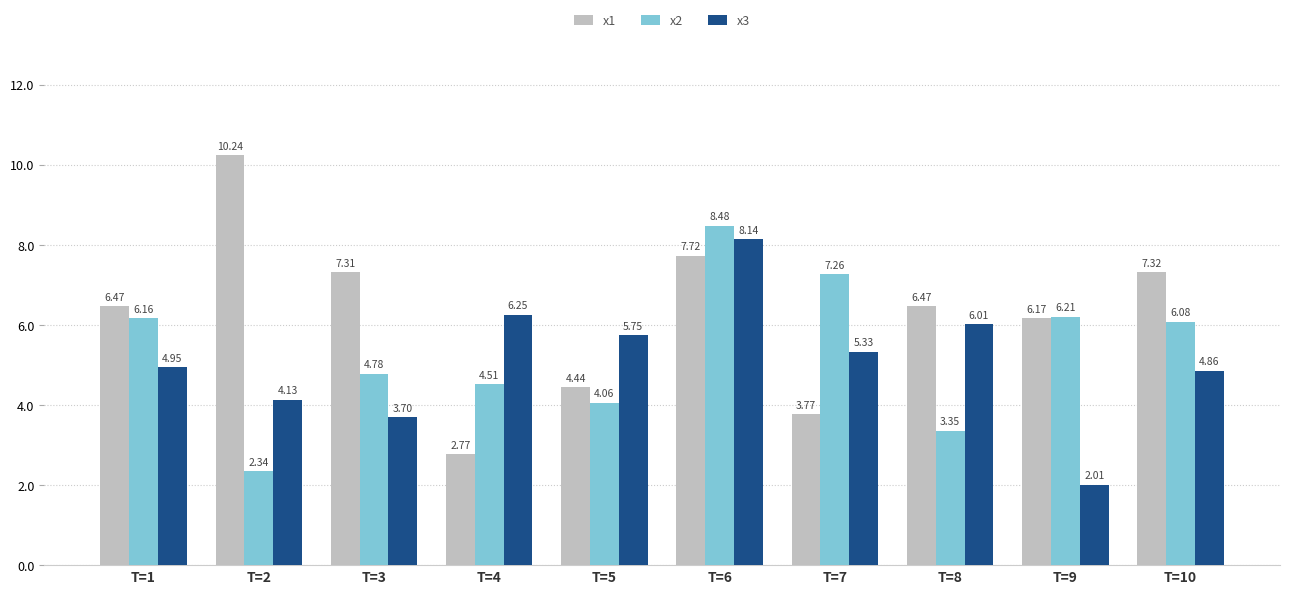

What is the approximate value of x2 at T=10?

6.1